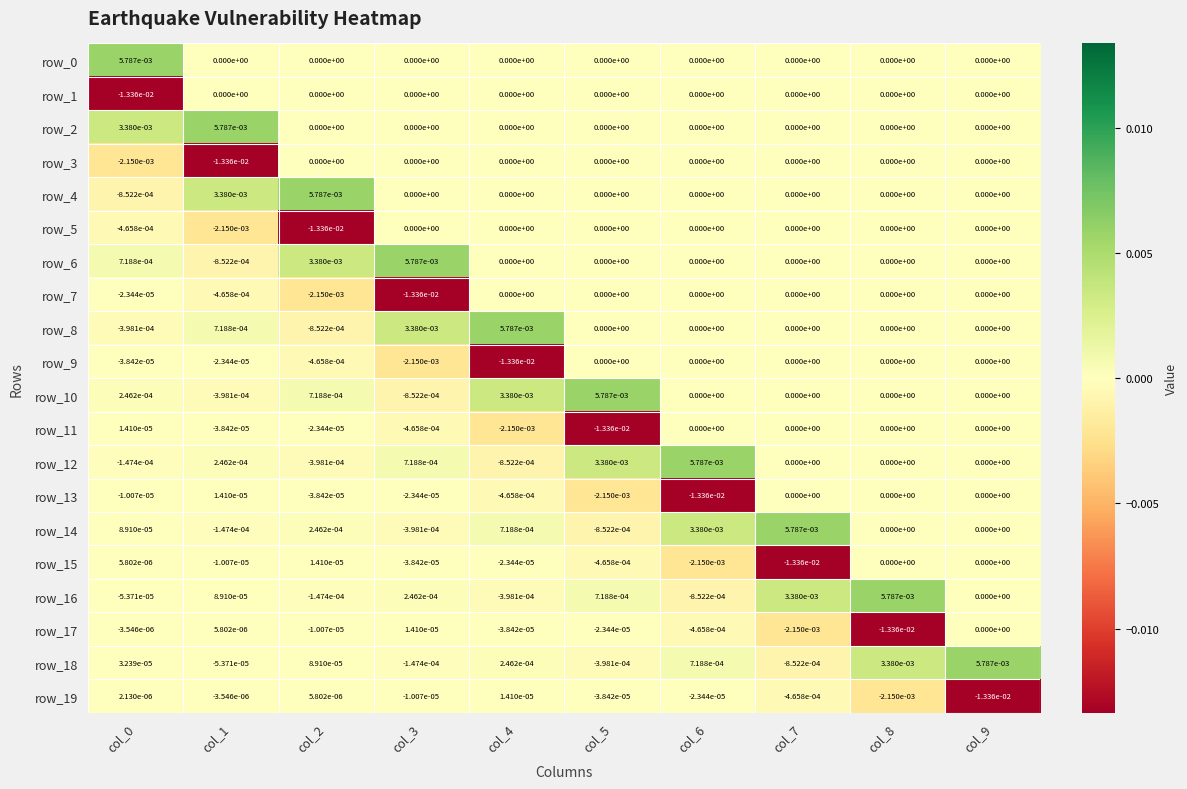

The value of row_6 at col_1 is -0.0. True or false?

True